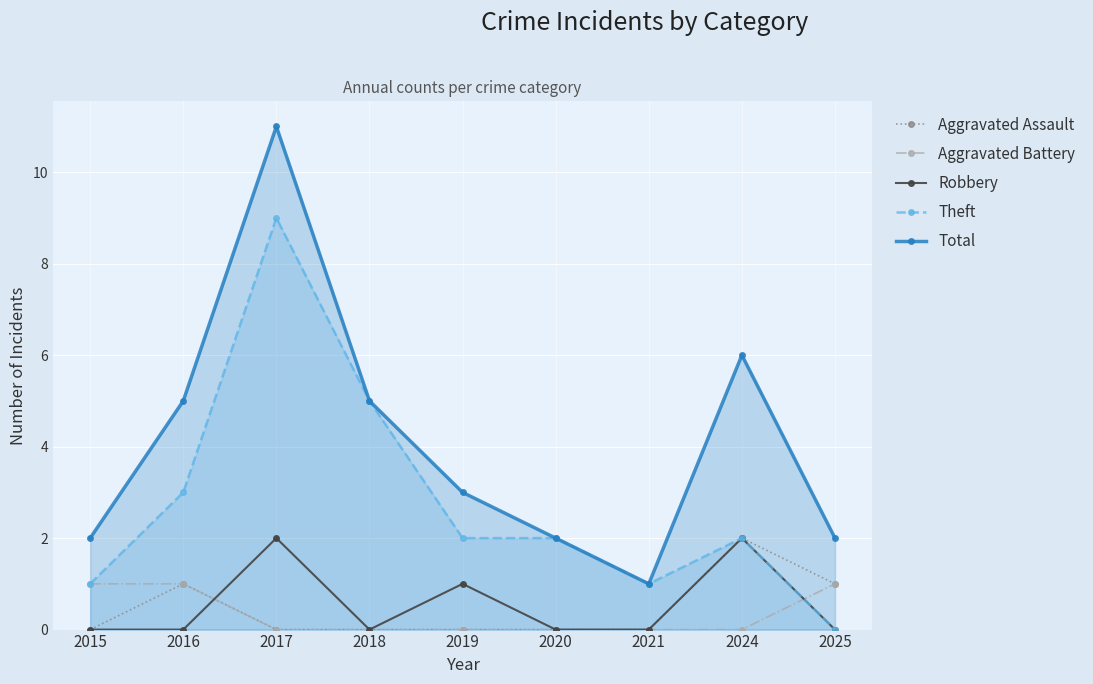

At which category does Total reach its first local peak?

2017